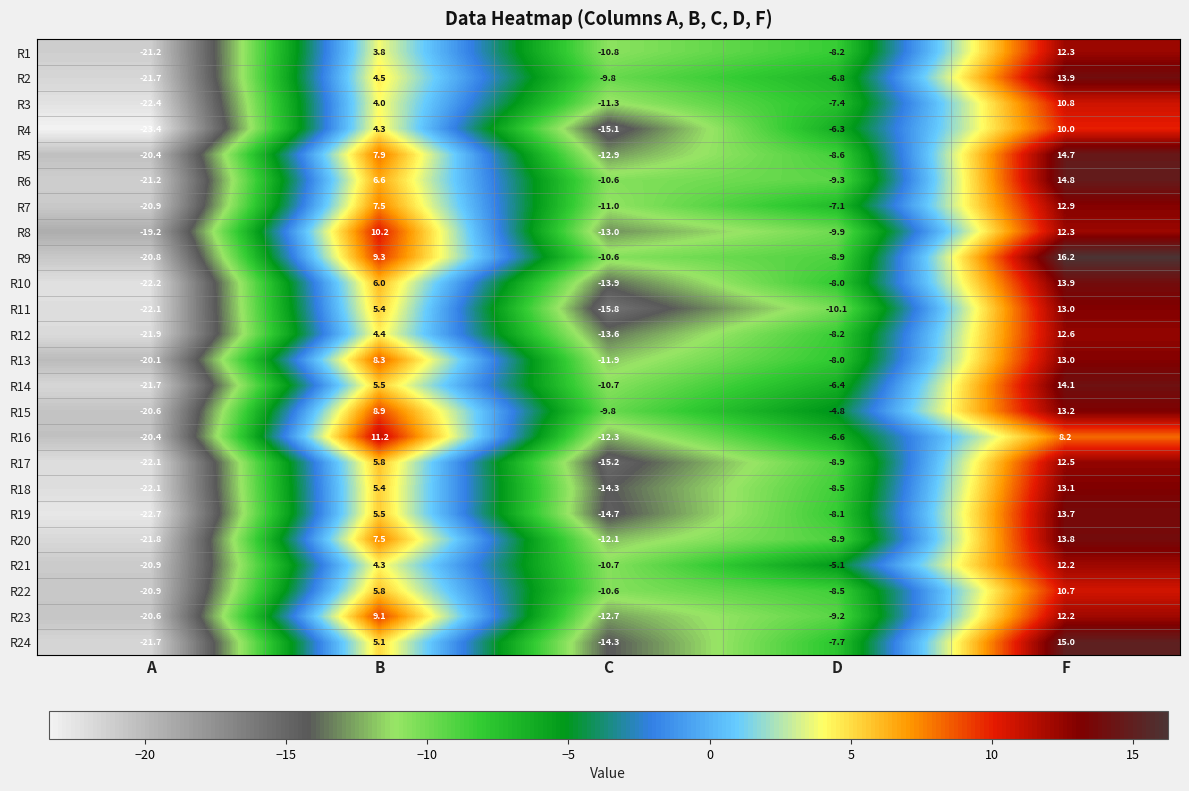

List the labels in order of R8 value, largest first.

F, B, D, C, A